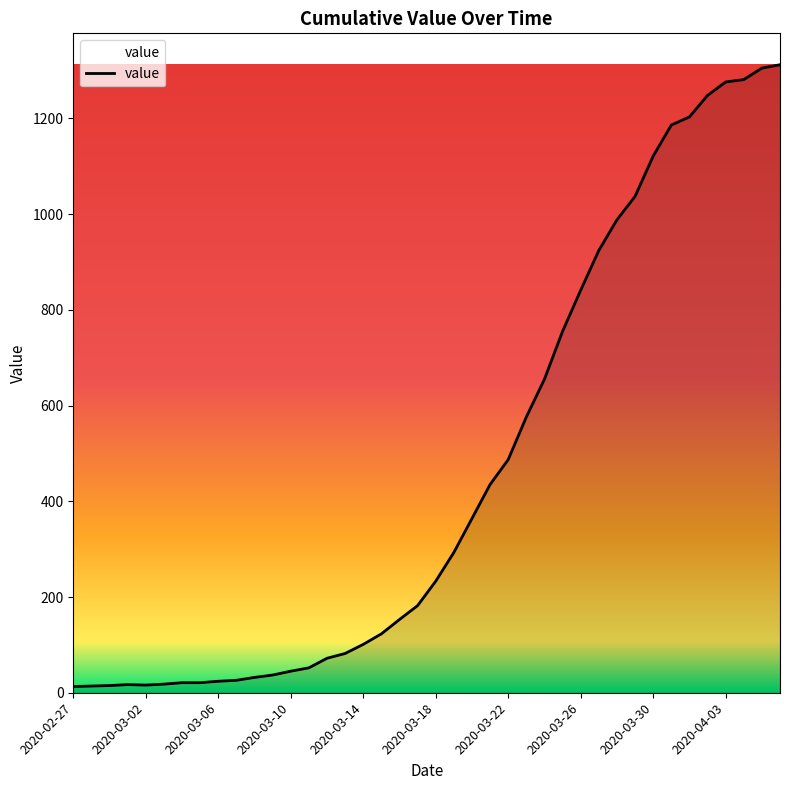

What is the difference between the maximum and minimum values?

1299